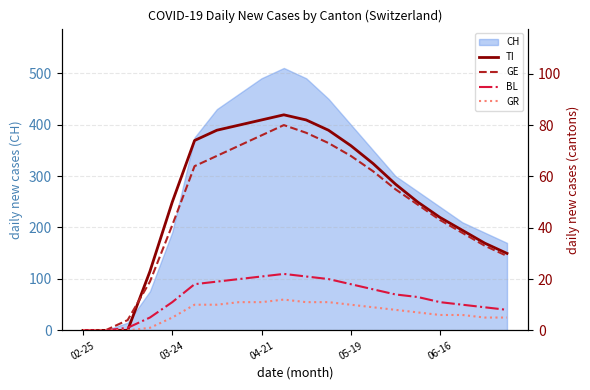

What is the maximum value for CH?

510